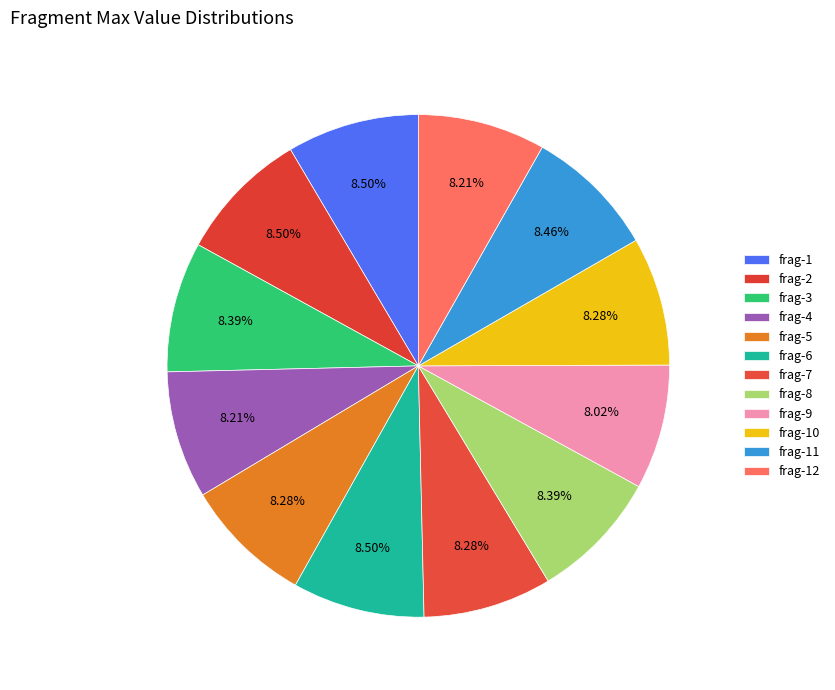

How many slices are in this pie chart?

12